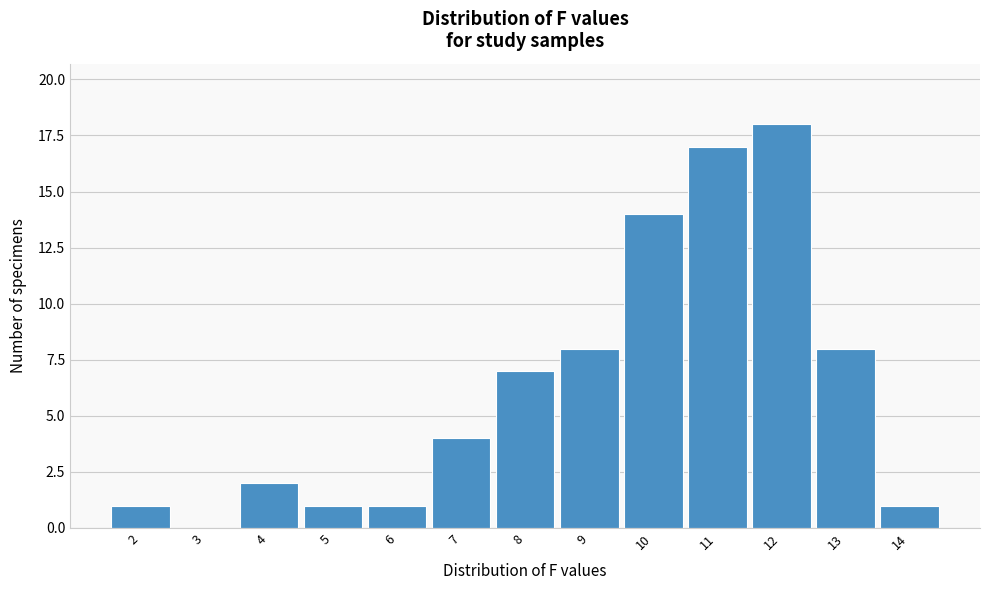

Over which range of the x-axis is the bar tallest?

11.5 to 12.5